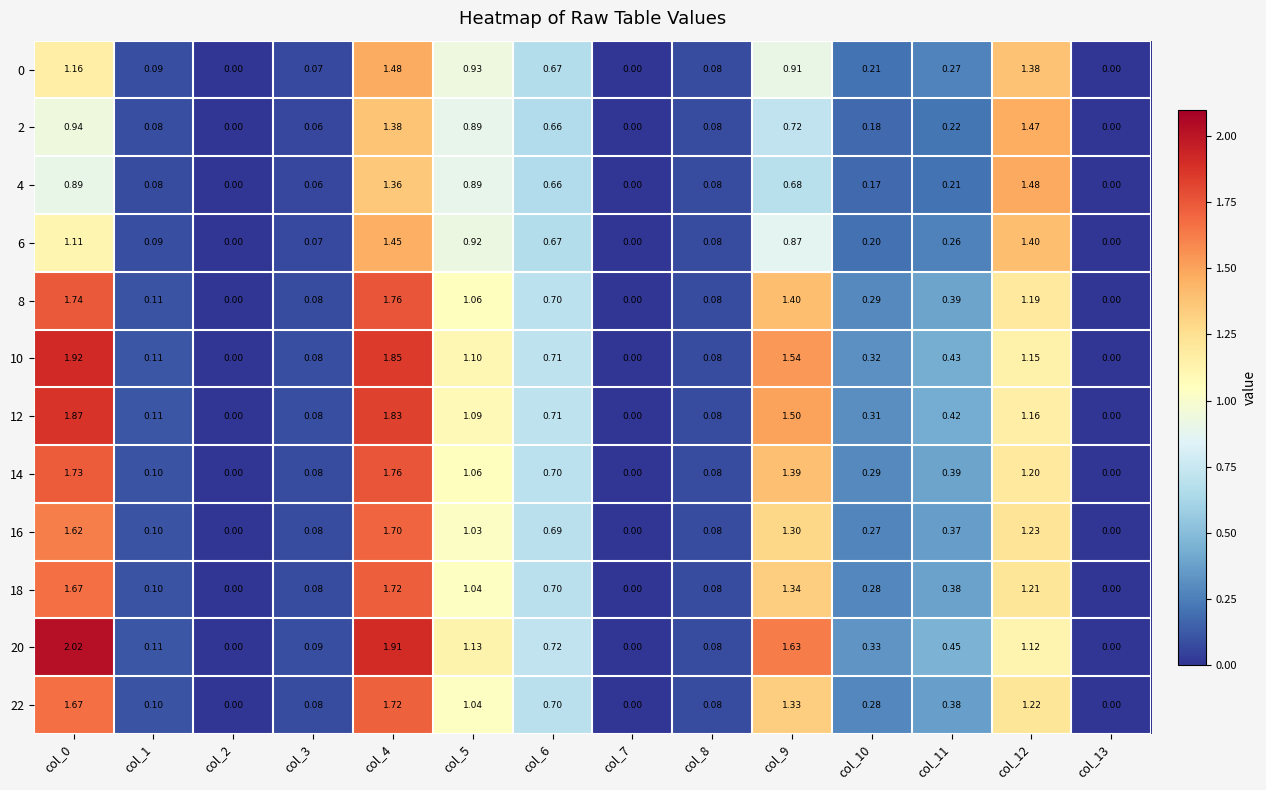

Which series changed the most between col_6 and col_13?

20